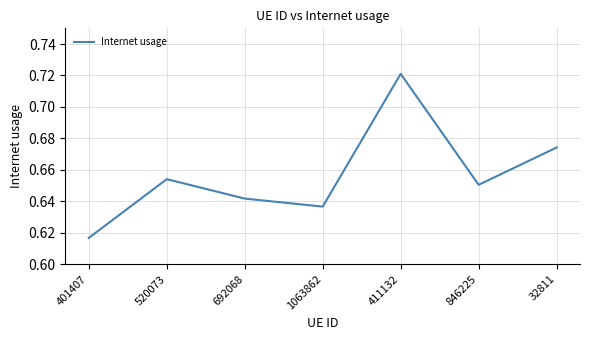

How many values are between 0 and 1?

7